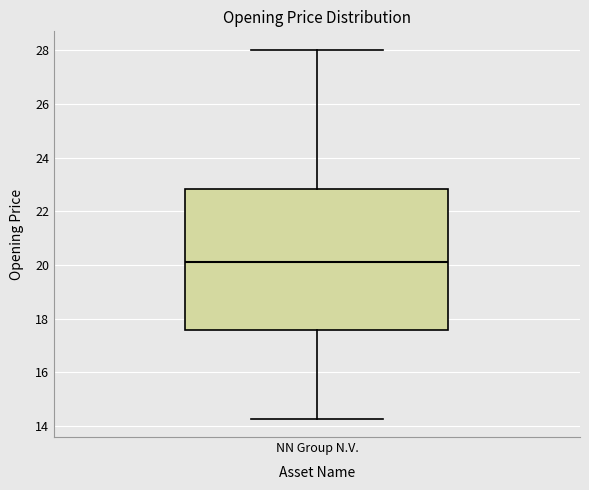

Read this box plot against the y-axis: the position of the median line, the range covered by the box, and the ends of both whiskers. The values are not printed on the chart, so give them approximately, as read against the axis.

median 20.2, box 17.6 to 22.8, whiskers 14.2 to 28.0